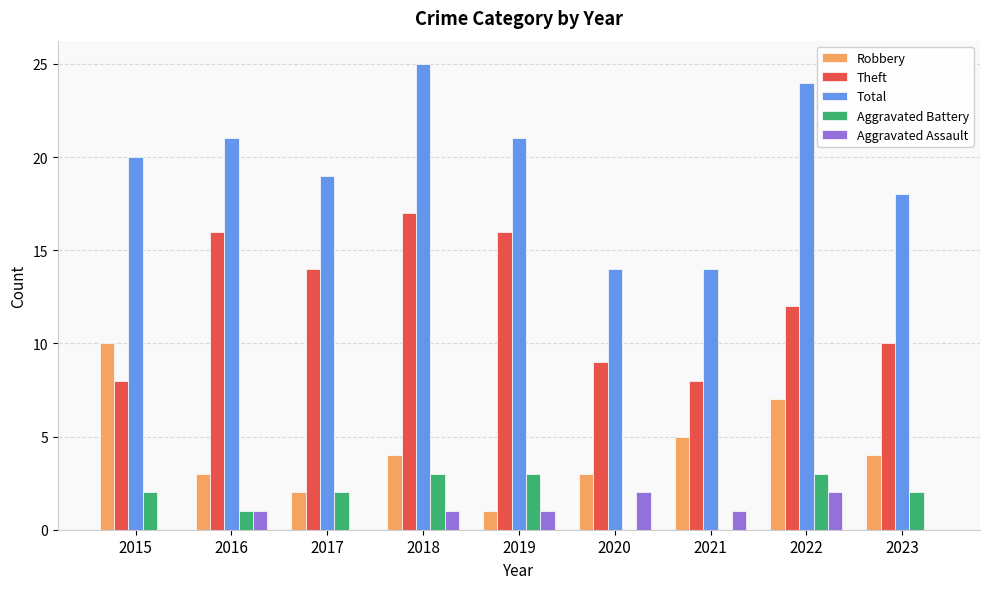

What is the total value across all series at 2018?

50